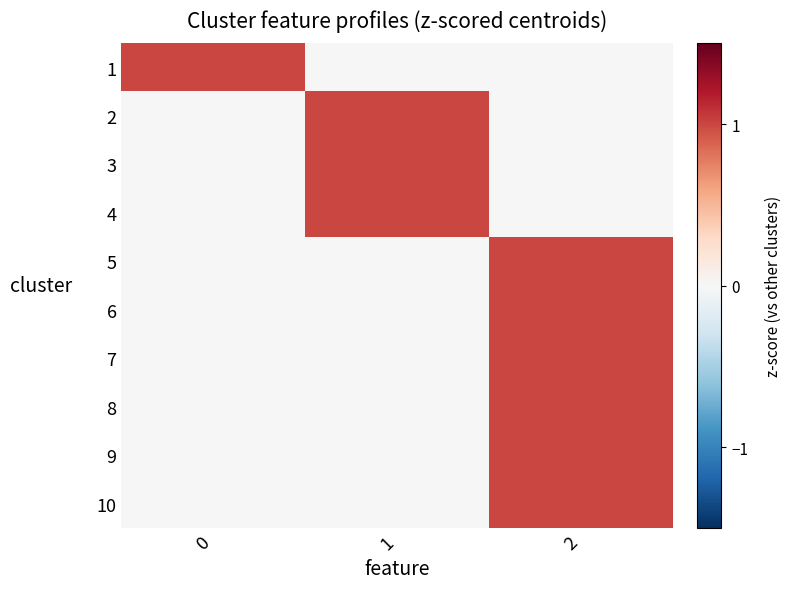

Reading left to right, transcribe all the data shown in this chart.

1: 0=1	1=0	2=0
2: 0=0	1=1	2=0
3: 0=0	1=1	2=0
4: 0=0	1=1	2=0
5: 0=0	1=0	2=1
6: 0=0	1=0	2=1
7: 0=0	1=0	2=1
8: 0=0	1=0	2=1
9: 0=0	1=0	2=1
10: 0=0	1=0	2=1